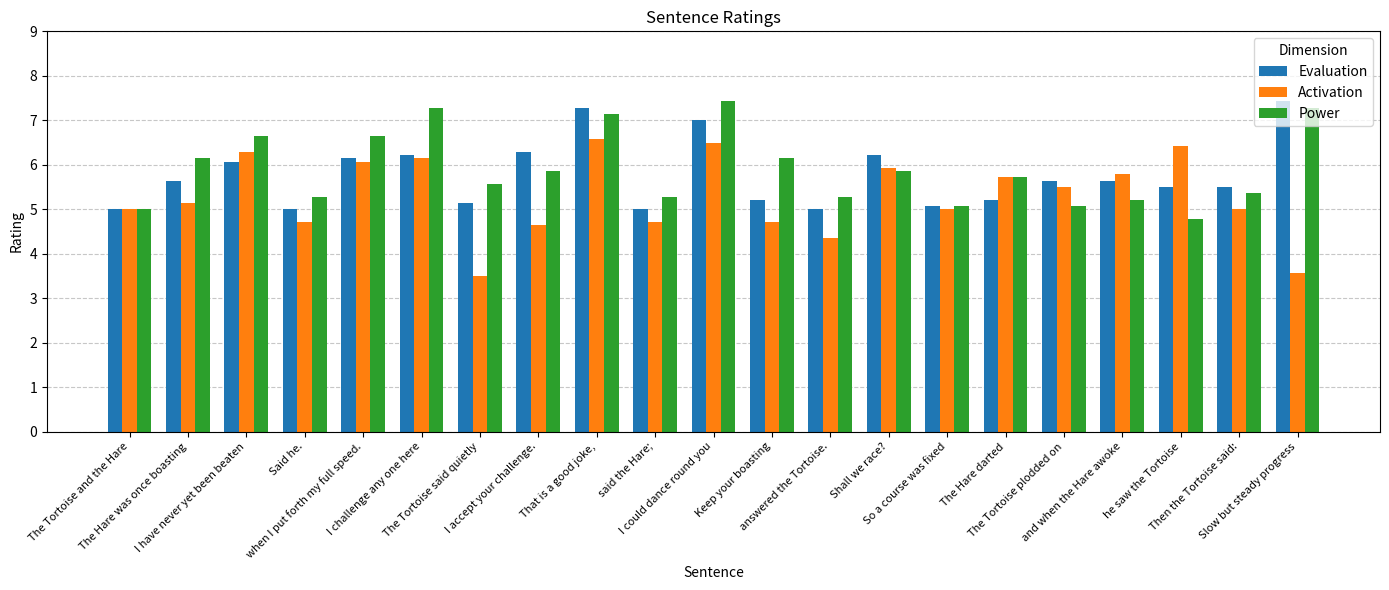

What is the difference between the highest and lowest values at I challenge any one here?

1.1